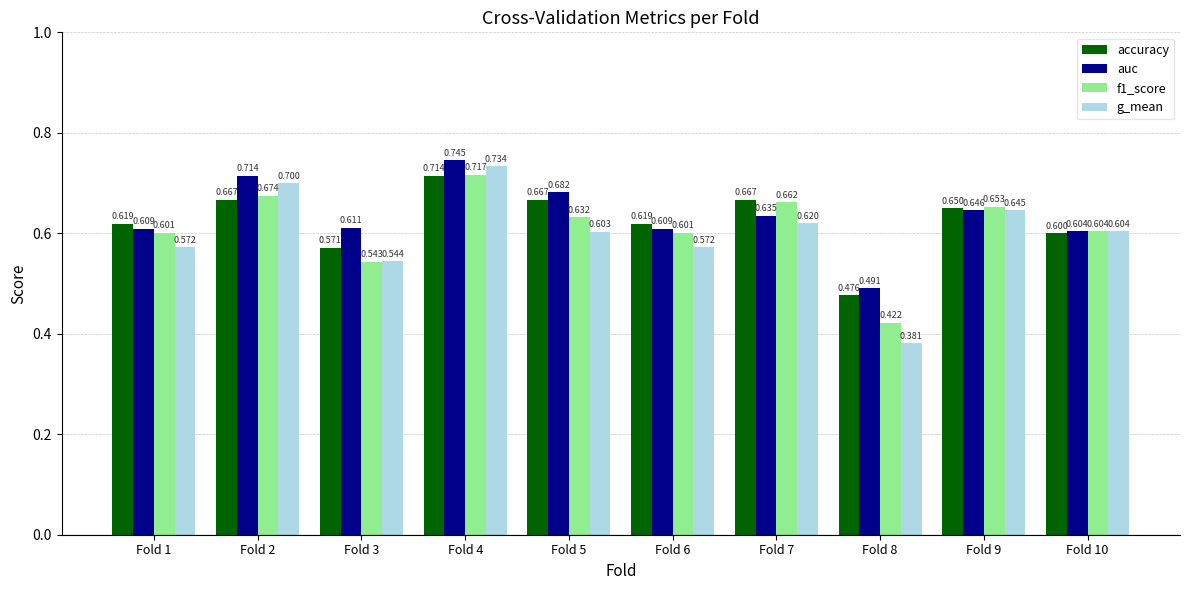

Between Fold 3 and Fold 7, which series saw the biggest shift?

f1_score